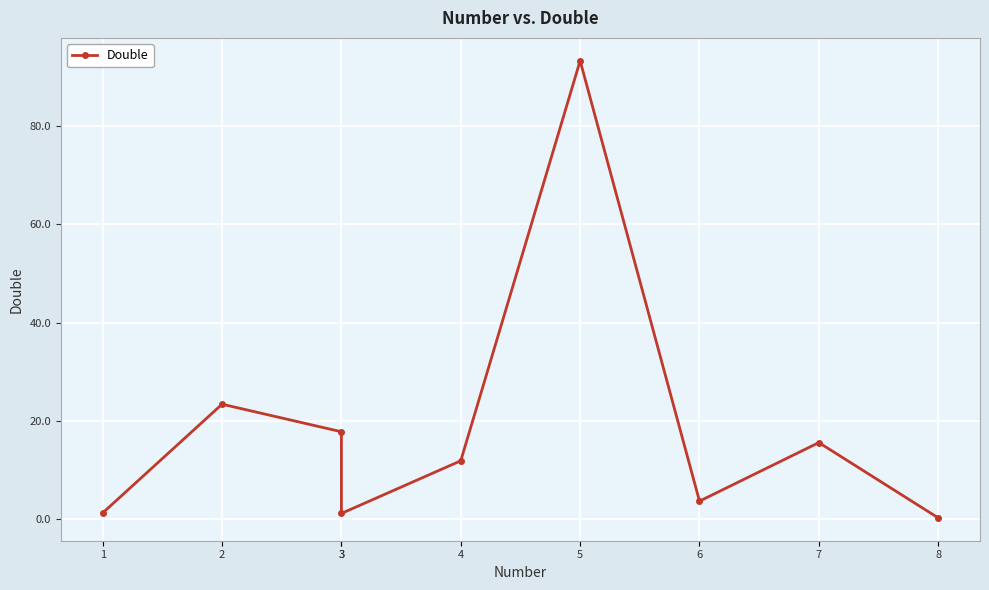

Rank the categories by value from highest to lowest.

5, 2, 3, 7, 4, 6, 1, 3, 8